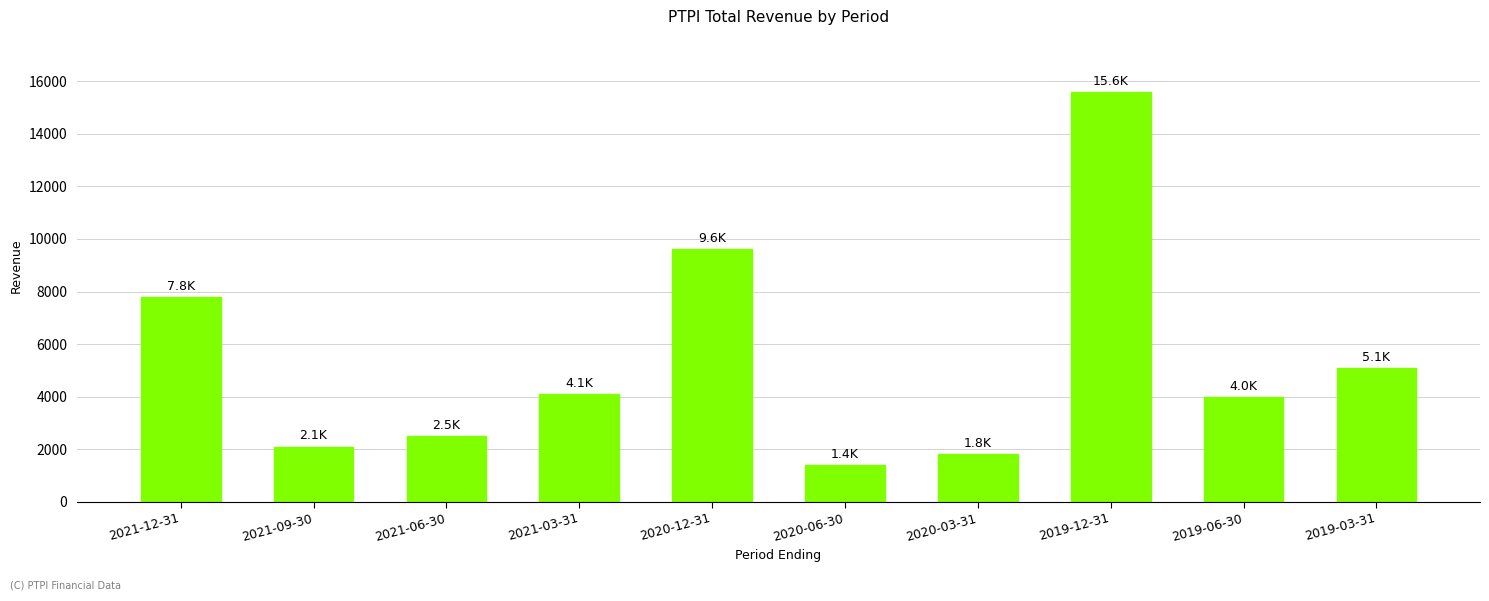

What is the label of the 5th bar from the right?

2020-06-30